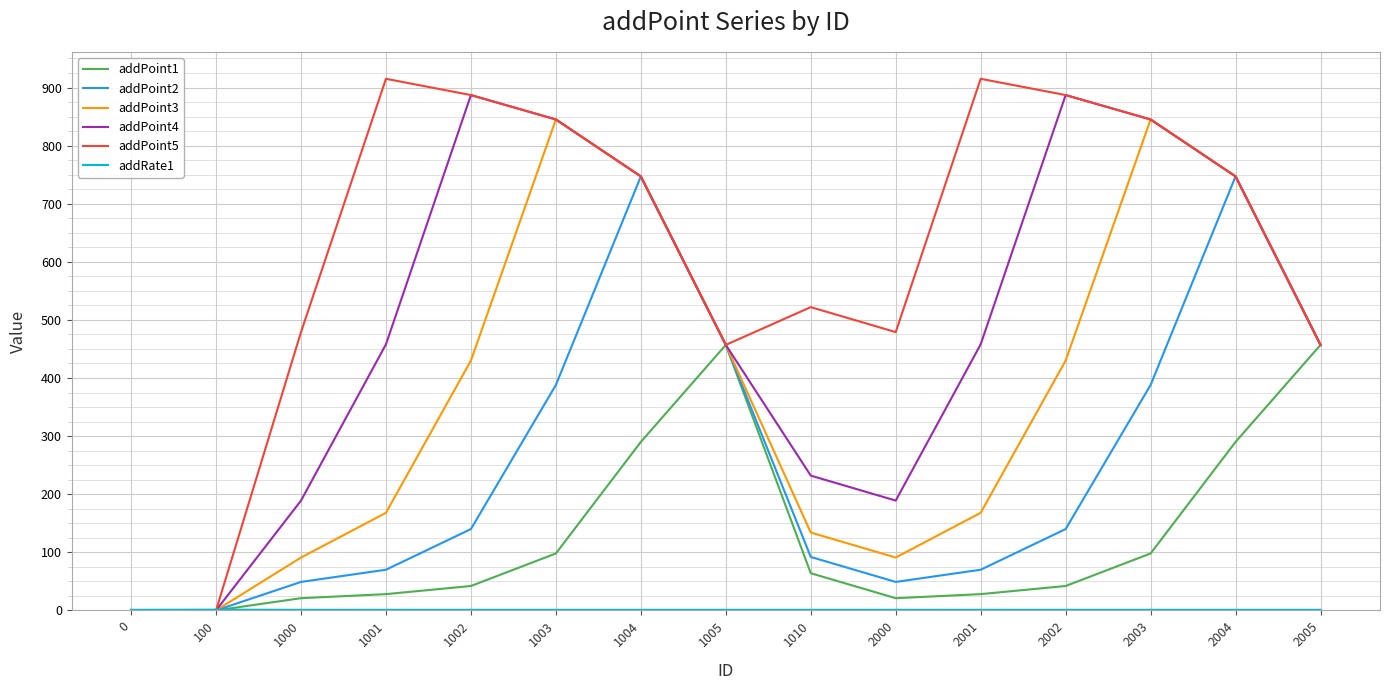

Which series has the largest total across all categories?

addPoint5